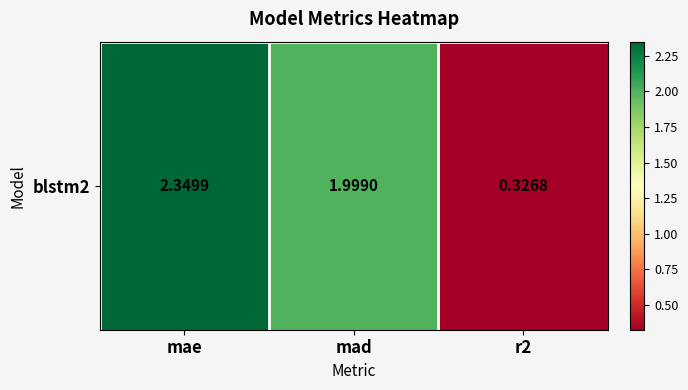

The chart shows a value of 2.3 at mae. True or false?

True